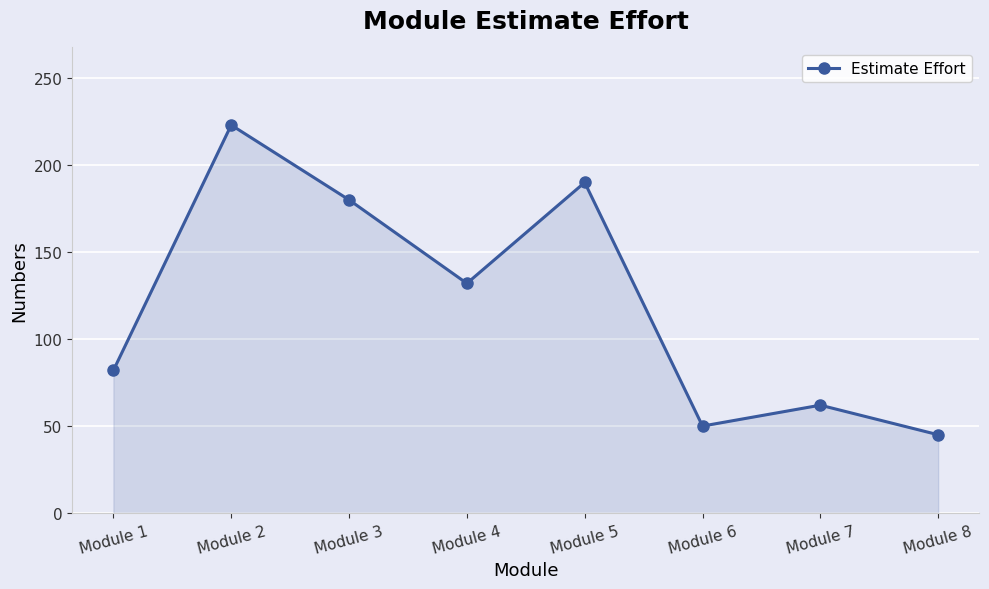

Where is the first local minimum?

Module 4